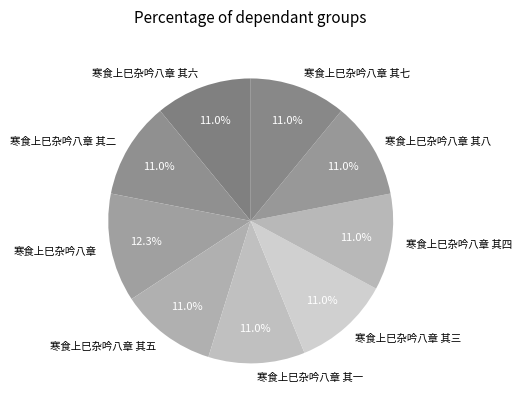

Which slice is the largest?

寒食上巳杂吟八章